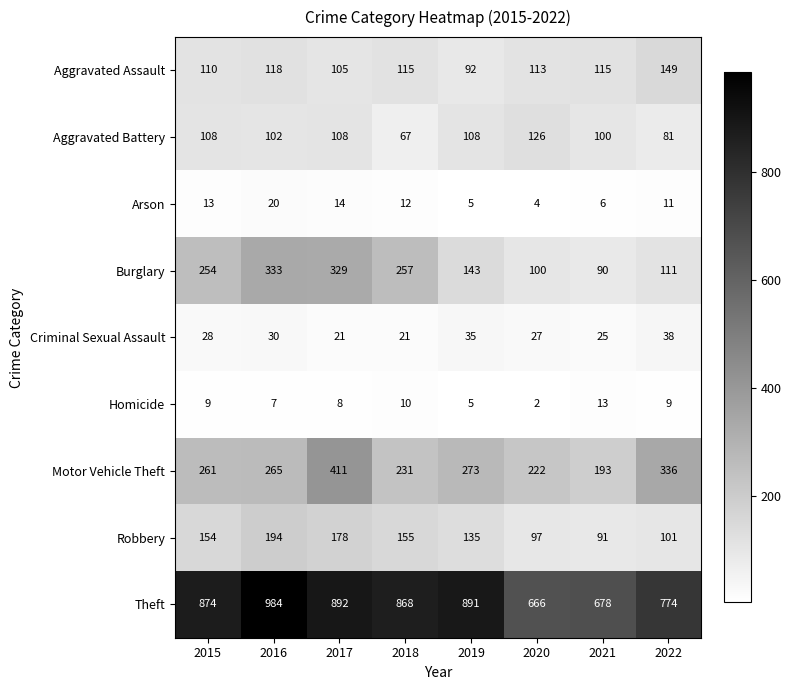

Read the Aggravated Battery value at 2019, to the nearest 10.

110